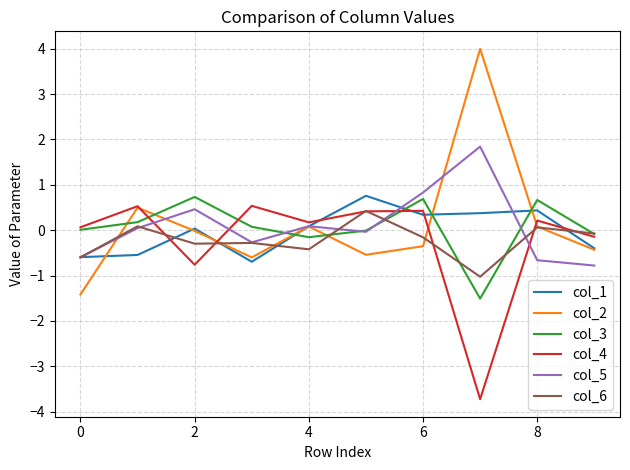

What is the maximum value for col_1?

0.8